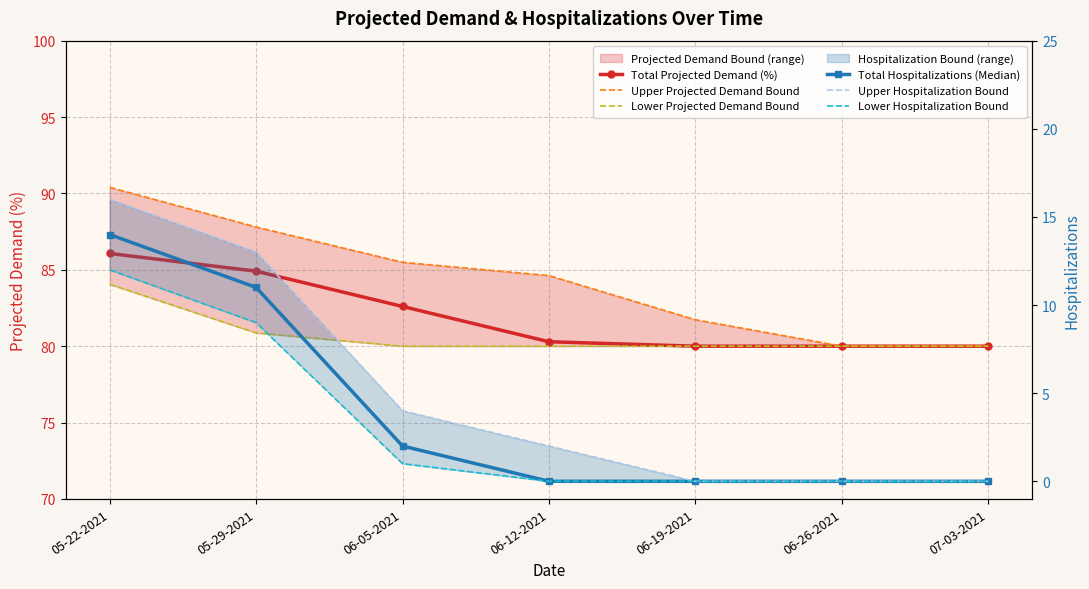

Which category has the lowest value across all series?

06-12-2021